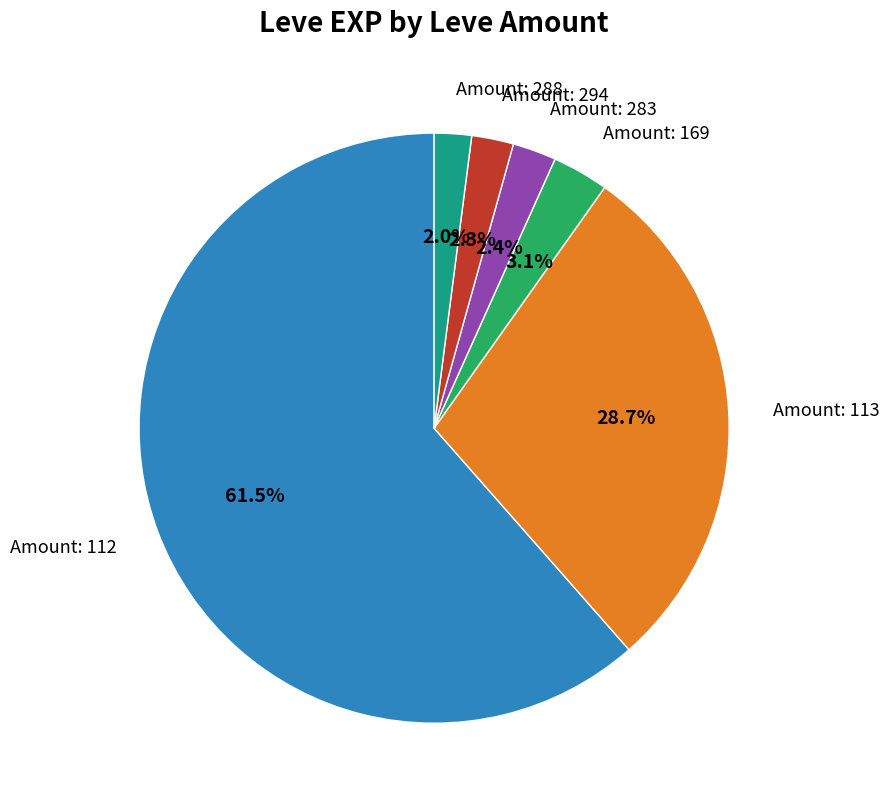

Does any single category account for the majority?

Yes